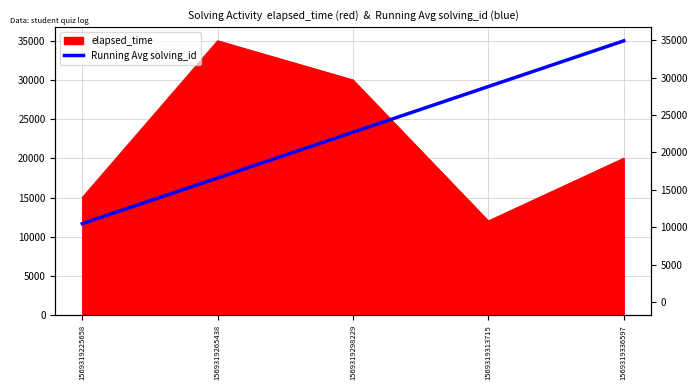

What is the value of the 3rd point from the left?

23333.3